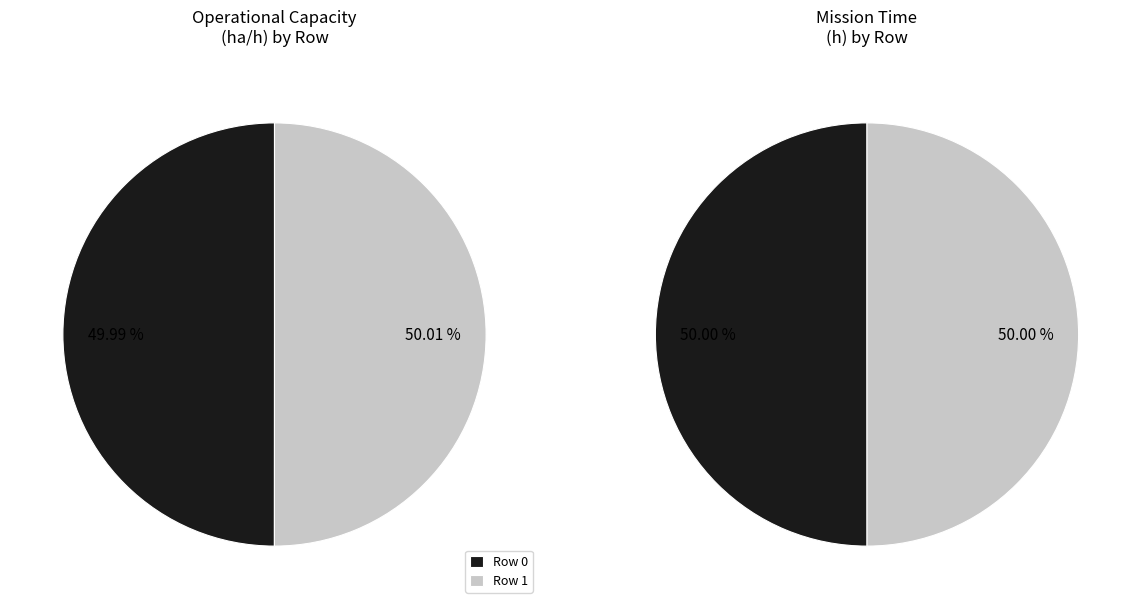

To the nearest percent, what percentage of the pie is Row 0?

50%